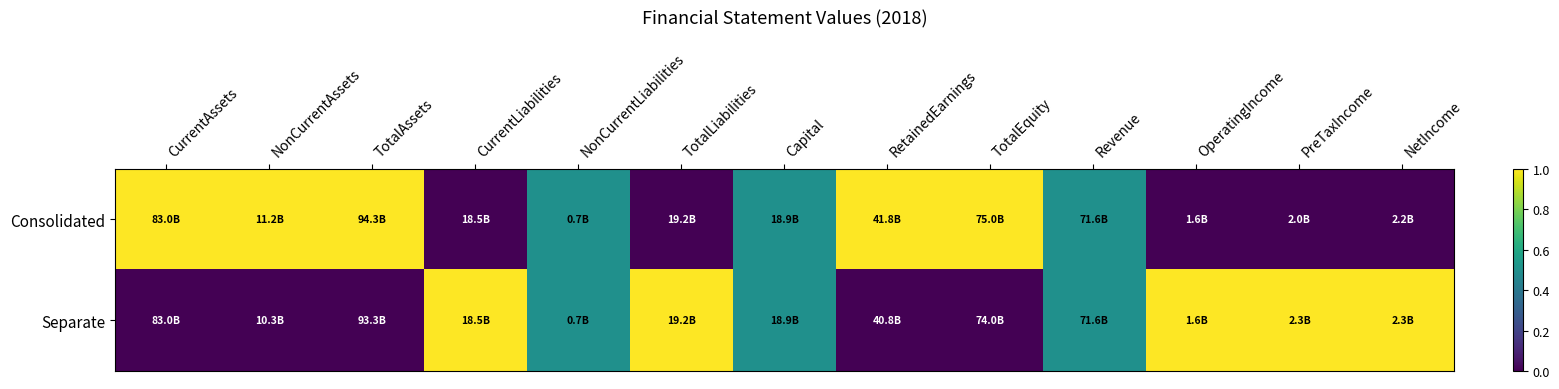

Reading left to right, list all the values displayed in this chart.

Consolidated: CurrentAssets=1.0	NonCurrentAssets=1.0	TotalAssets=1.0	CurrentLiabilities=0.0	NonCurrentLiabilities=0.5	TotalLiabilities=0.0	Capital=0.5	RetainedEarnings=1.0	TotalEquity=1.0	Revenue=0.5	OperatingIncome=0.0	PreTaxIncome=0.0	NetIncome=0.0
Separate: CurrentAssets=0.0	NonCurrentAssets=0.0	TotalAssets=0.0	CurrentLiabilities=1.0	NonCurrentLiabilities=0.5	TotalLiabilities=1.0	Capital=0.5	RetainedEarnings=0.0	TotalEquity=0.0	Revenue=0.5	OperatingIncome=1.0	PreTaxIncome=1.0	NetIncome=1.0